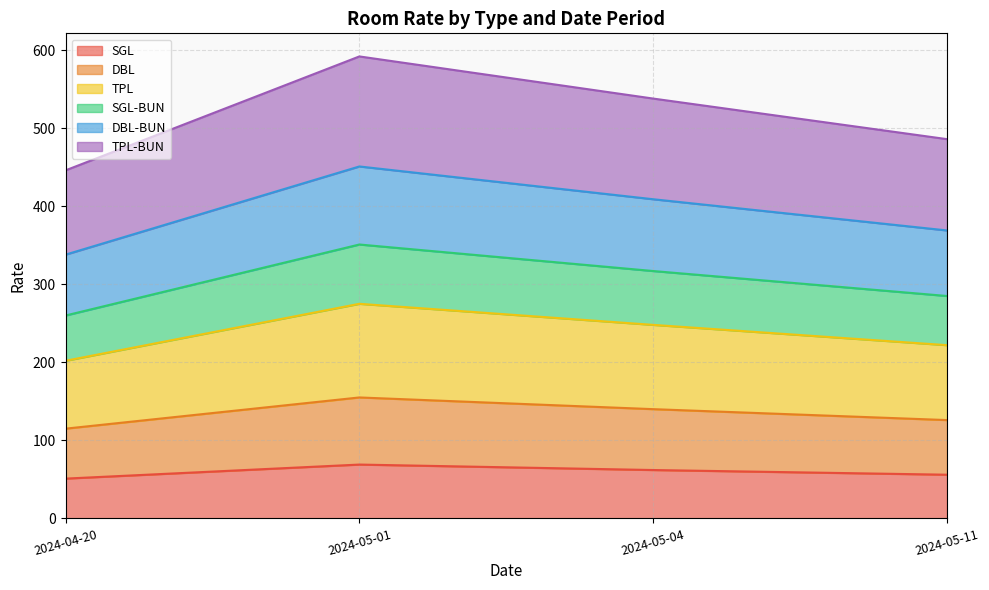

True or false: SGL-BUN and SGL intersect in this chart.

False